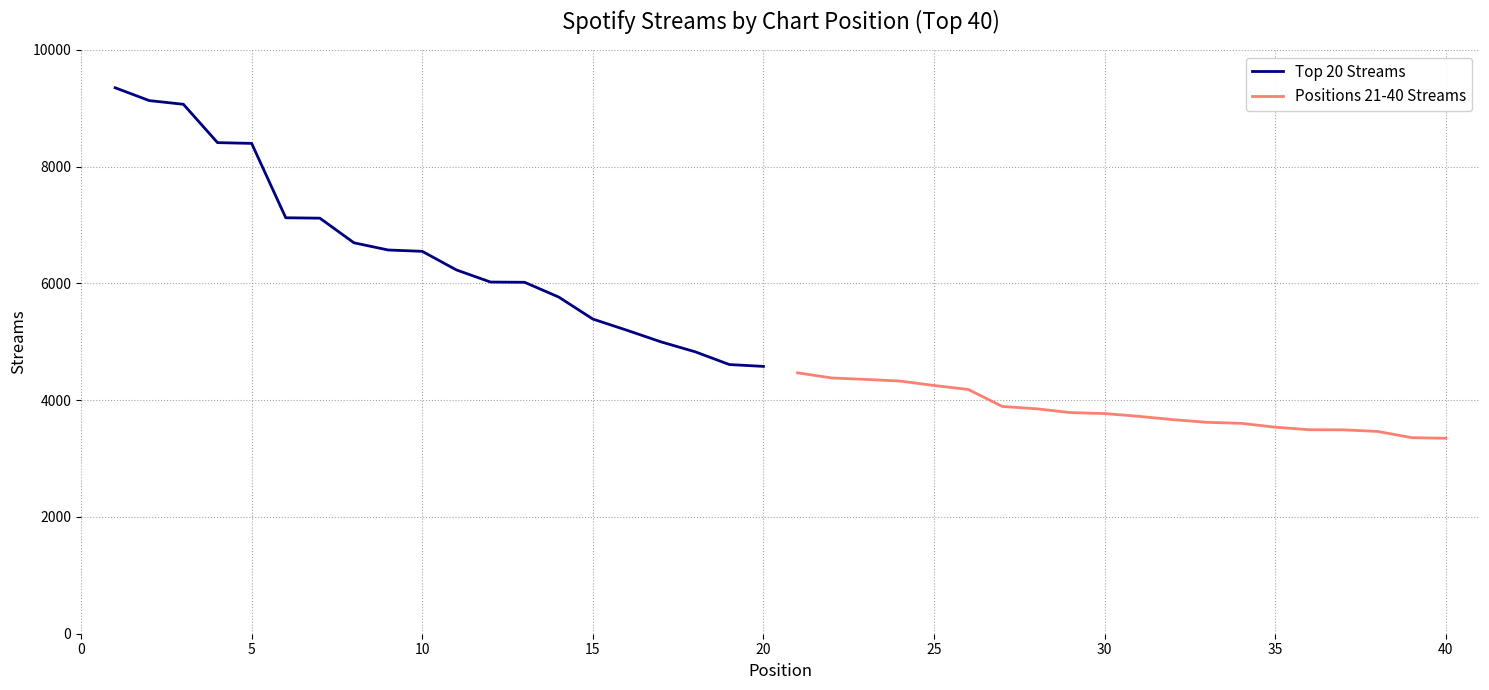

Does the chart display data point markers on the line(s)?

No